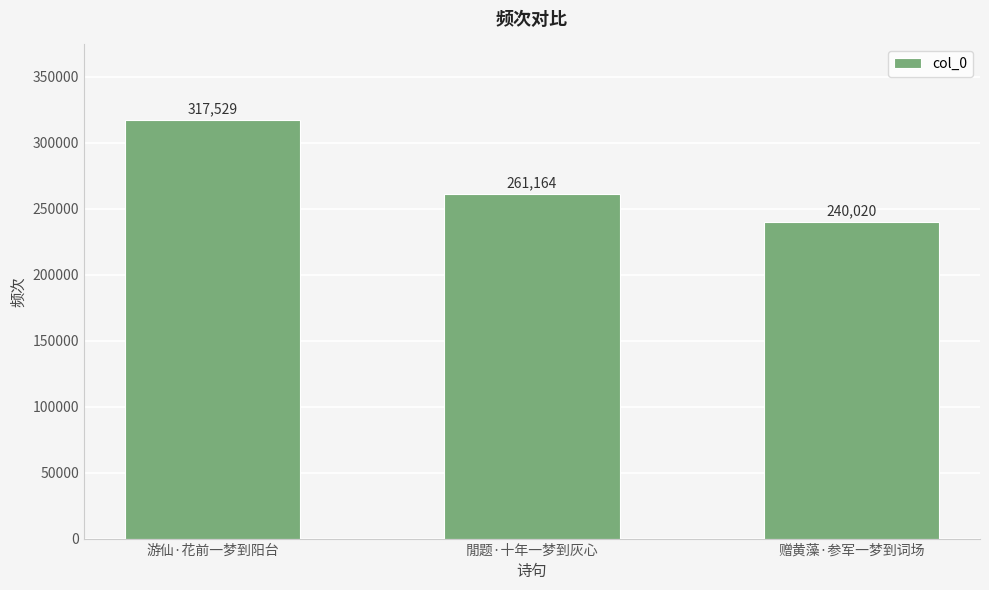

What is the label of the 1st bar from the left?

游仙·花前一梦到阳台